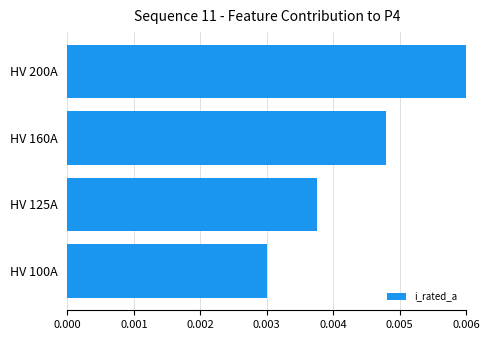

Which has a higher value, HV 125A or HV 200A?

HV 200A